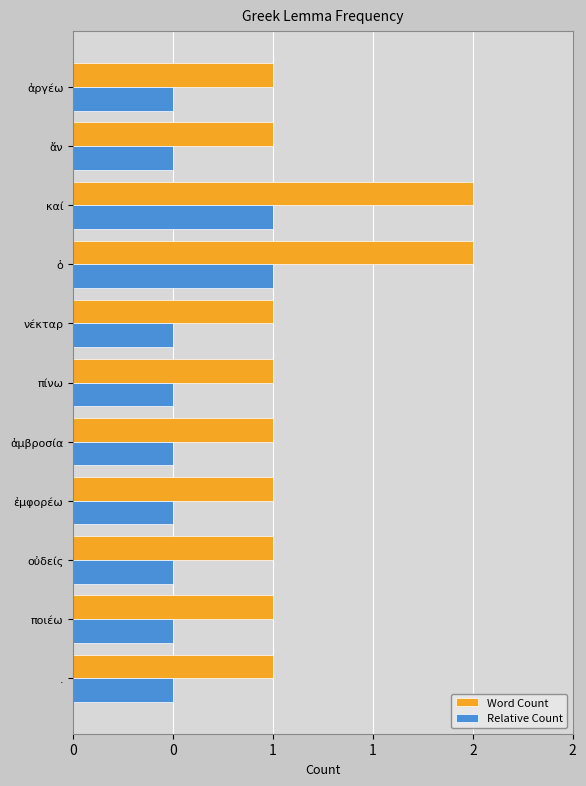

What are all the series names shown in the legend?

Word Count, Relative Count